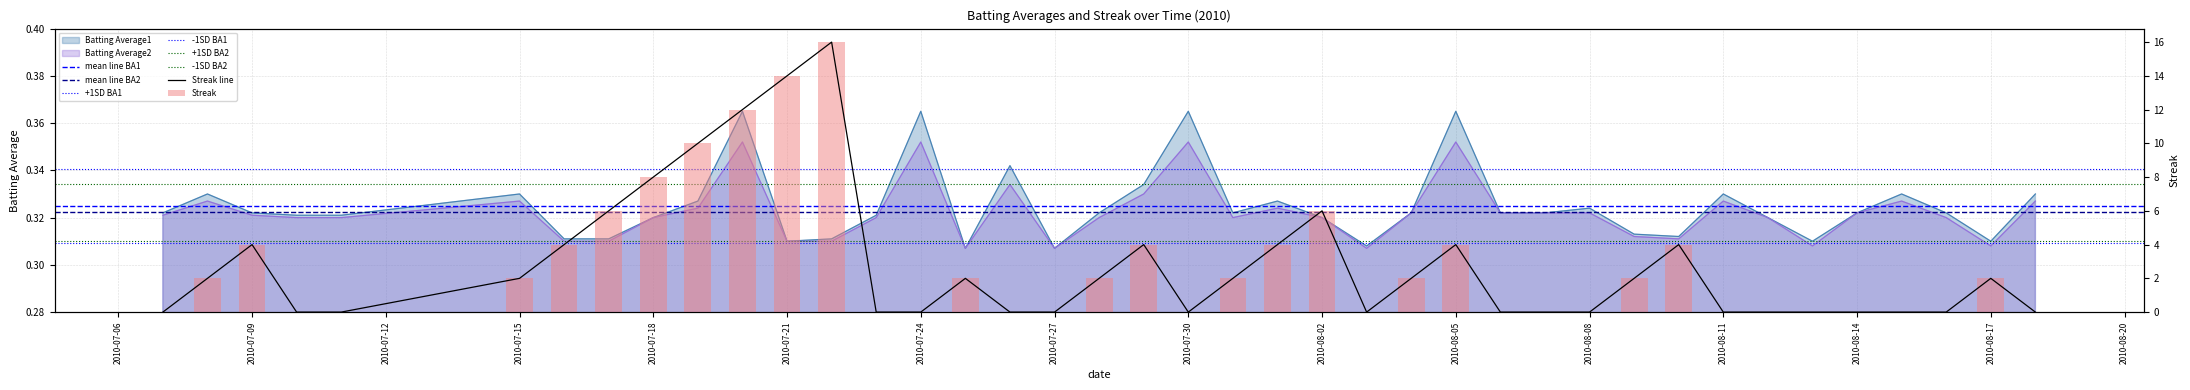

At 2010-07-23, list the series in order from largest to smallest.

Batting Average1, Batting Average2, Streak